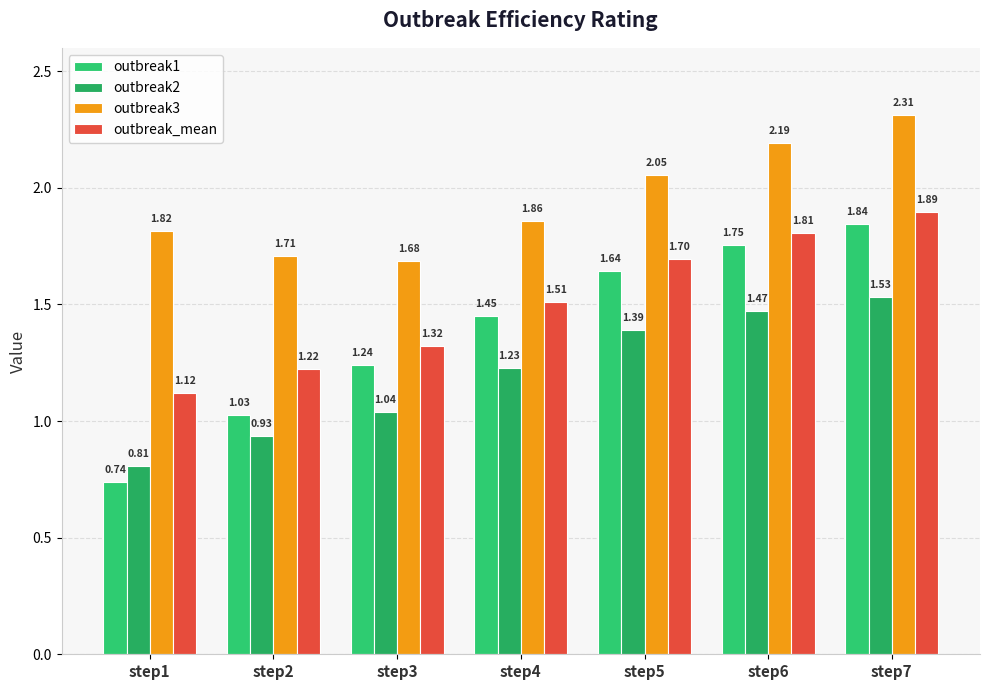

What is the total value across all series at step1?

4.5